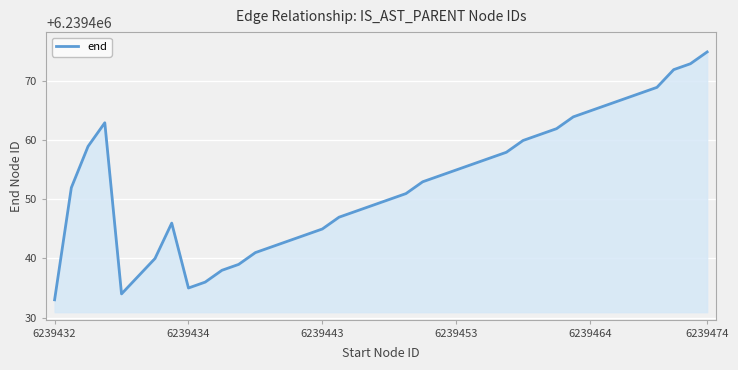

What is the minimum value shown in the chart?

6239433